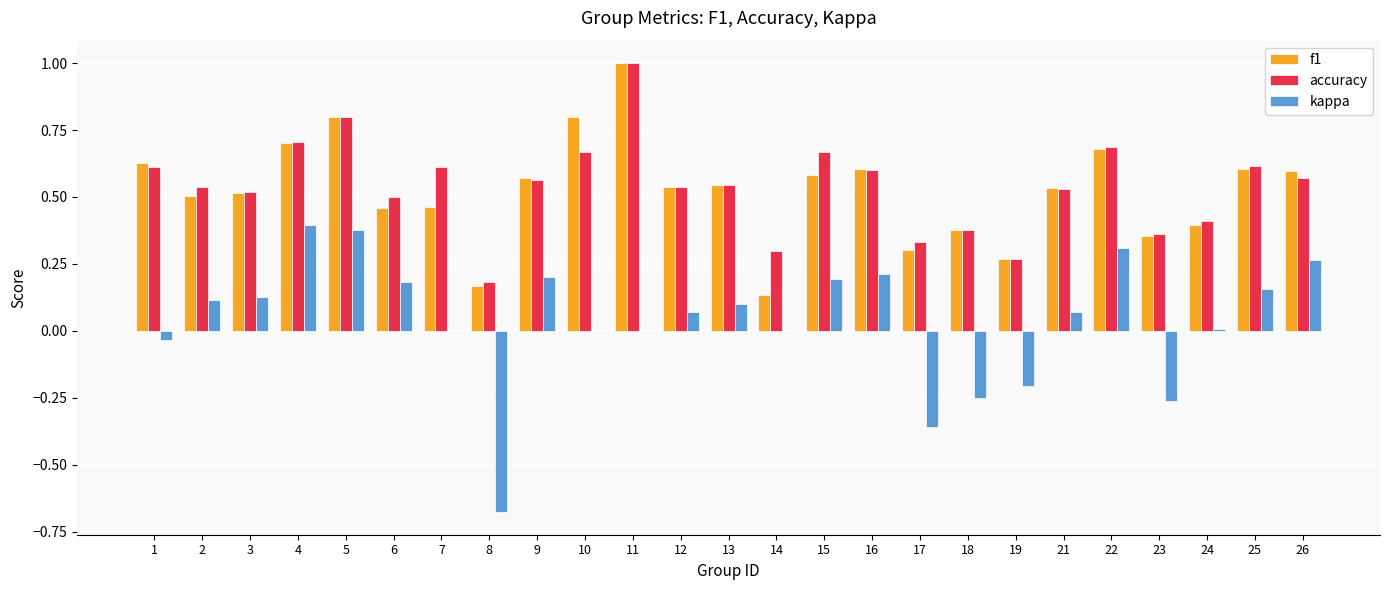

What are all the series names shown in the legend?

f1, accuracy, kappa